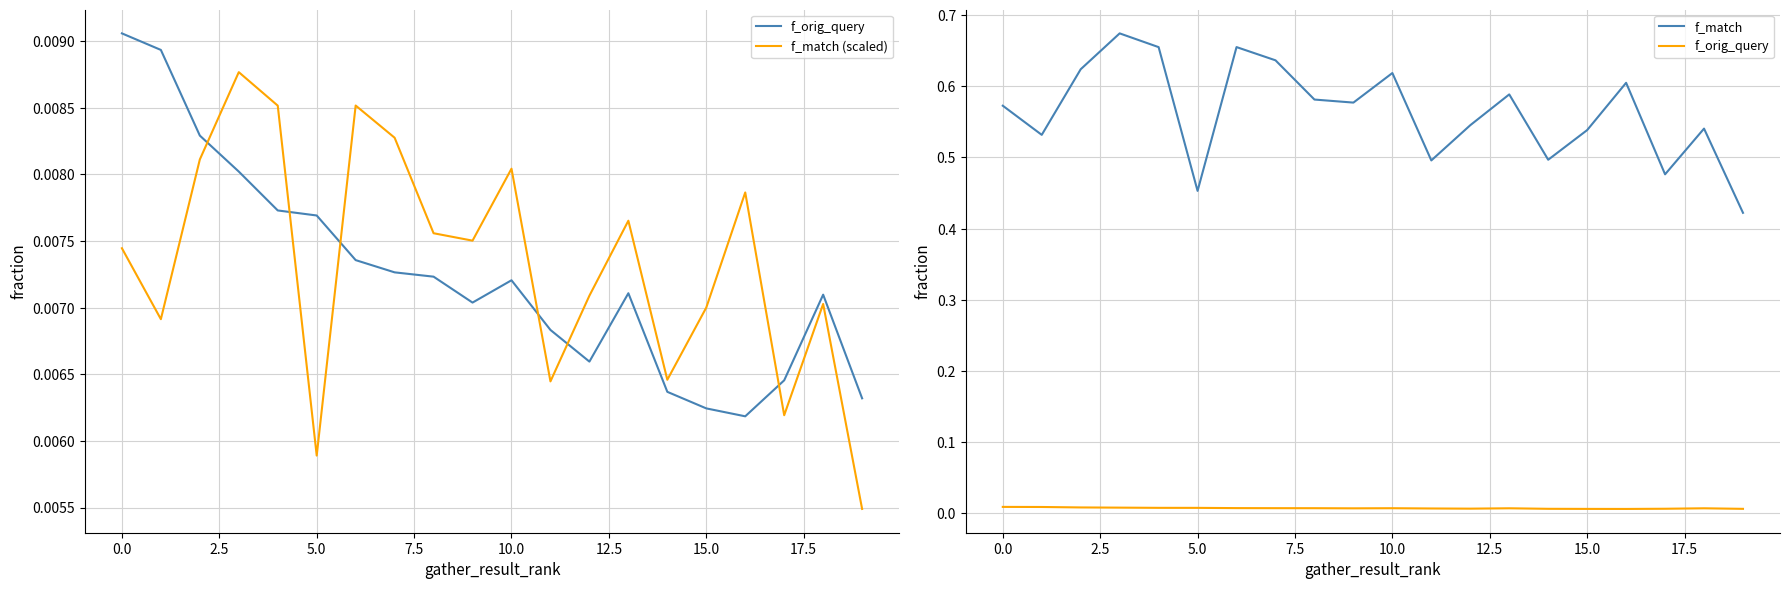

How many lines are shown in the chart?

3